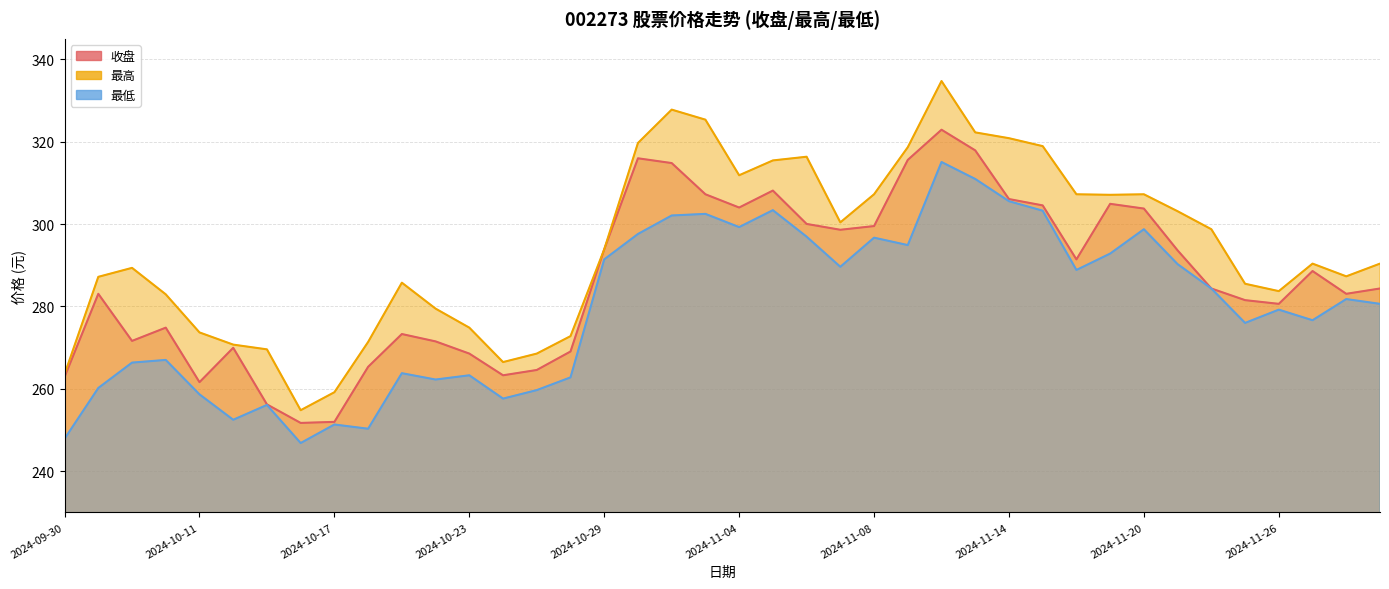

How many lines are shown in the chart?

3